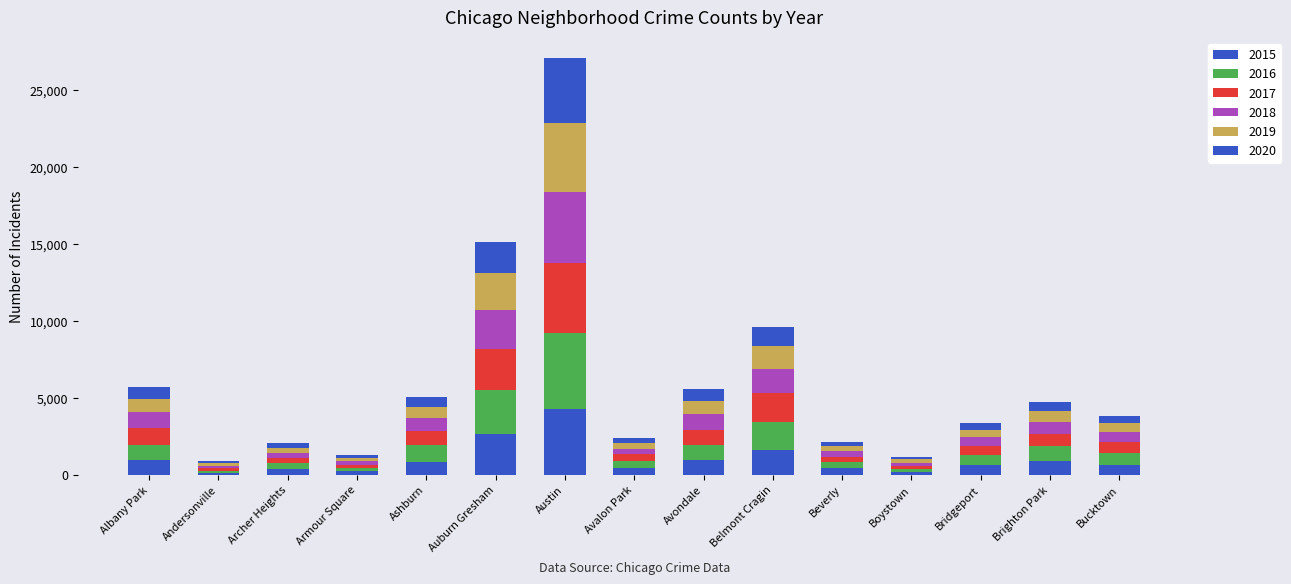

Rank the series by their maximum value, from lowest to highest.

2020, 2015, 2019, 2017, 2018, 2016